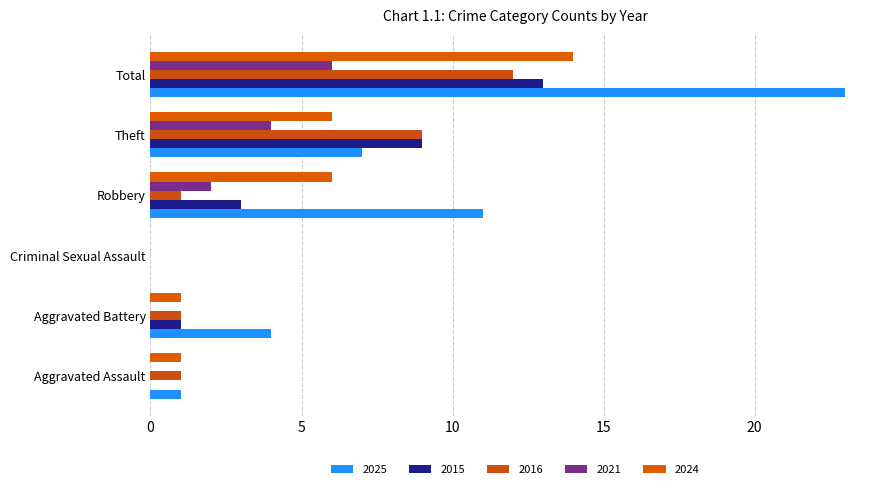

Which series has the largest total across all categories?

2025